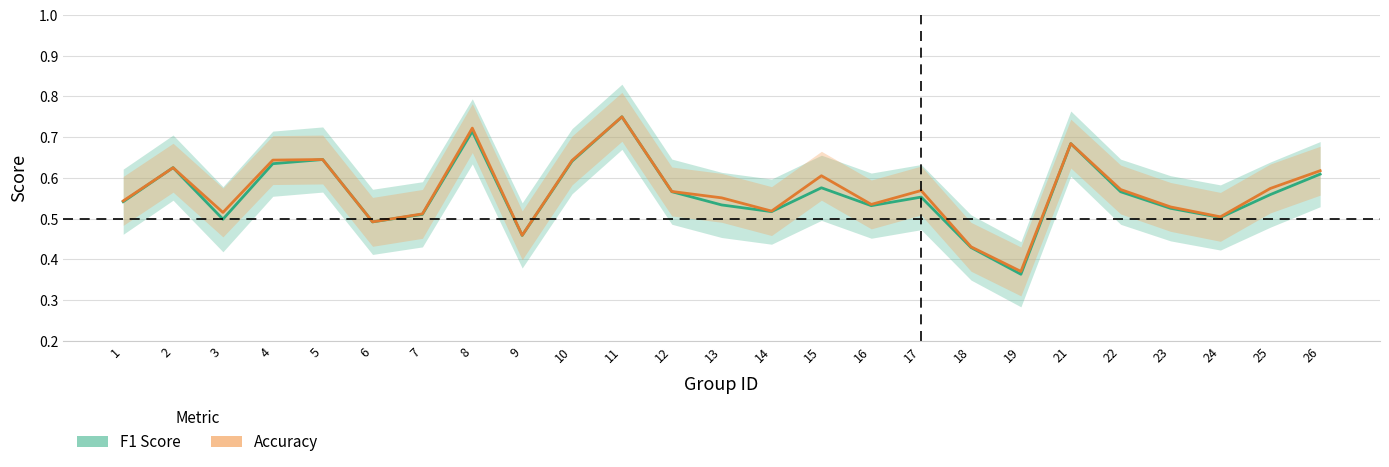

Reading left to right, list all the values displayed in this chart.

F1 Score: 0.5	0.6	0.5	0.6	0.6	0.5	0.5	0.7	0.5	0.6	0.8	0.6	0.5	0.5	0.6	0.5	0.6	0.4	0.4	0.7	0.6	0.5	0.5	0.6	0.6
Accuracy: 0.5	0.6	0.5	0.6	0.6	0.5	0.5	0.7	0.5	0.6	0.8	0.6	0.6	0.5	0.6	0.5	0.6	0.4	0.4	0.7	0.6	0.5	0.5	0.6	0.6